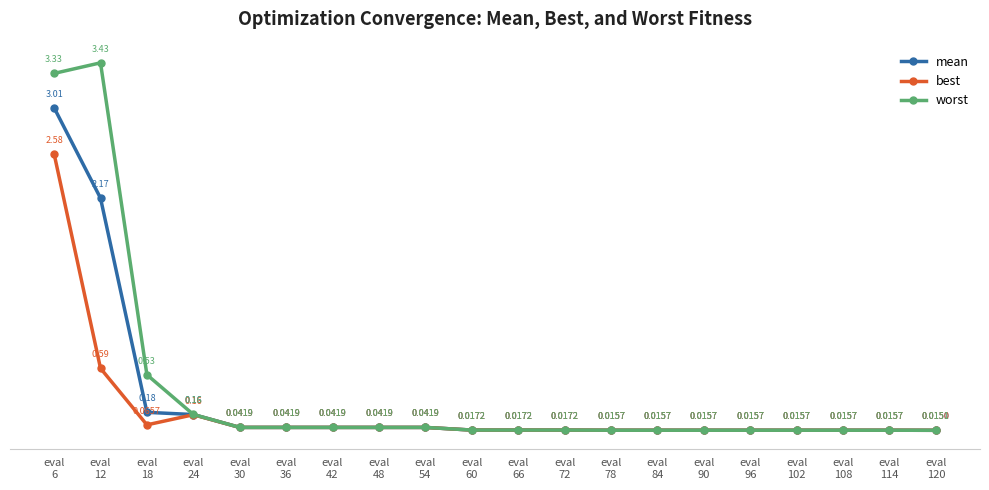

Which series has the widest spread of values?

worst